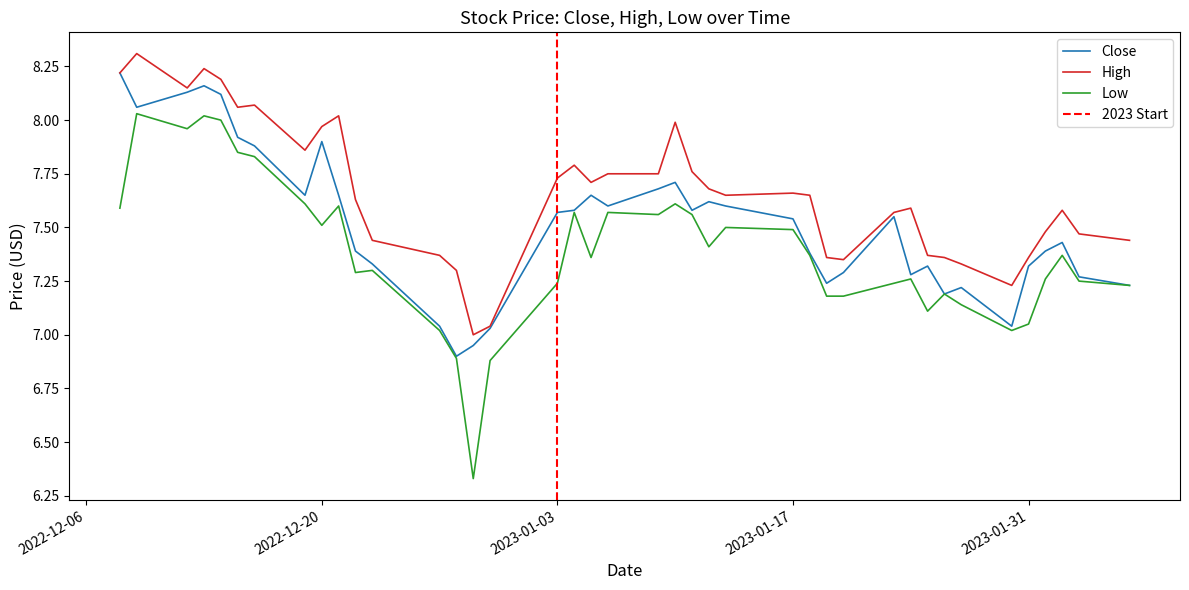

What is the label of the 2nd point from the right?

2023-02-03